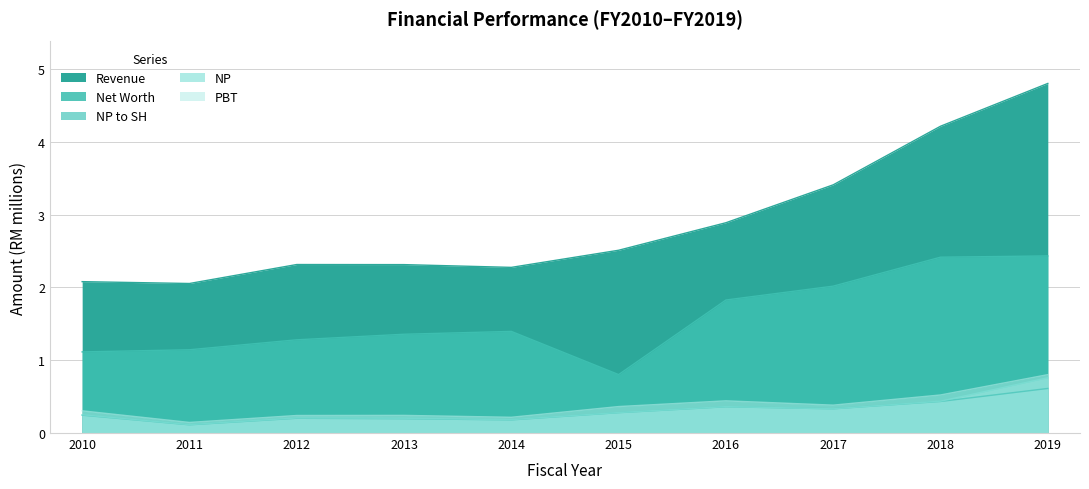

What is the total value across all series at 2011?

3.6